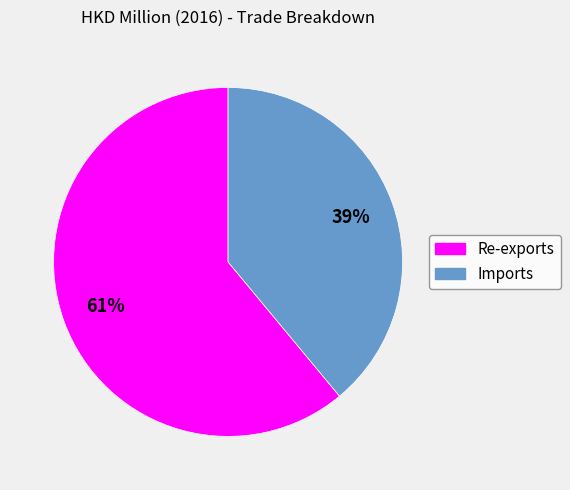

To the nearest percent, what is the difference between the largest and smallest slice percentages?

22%